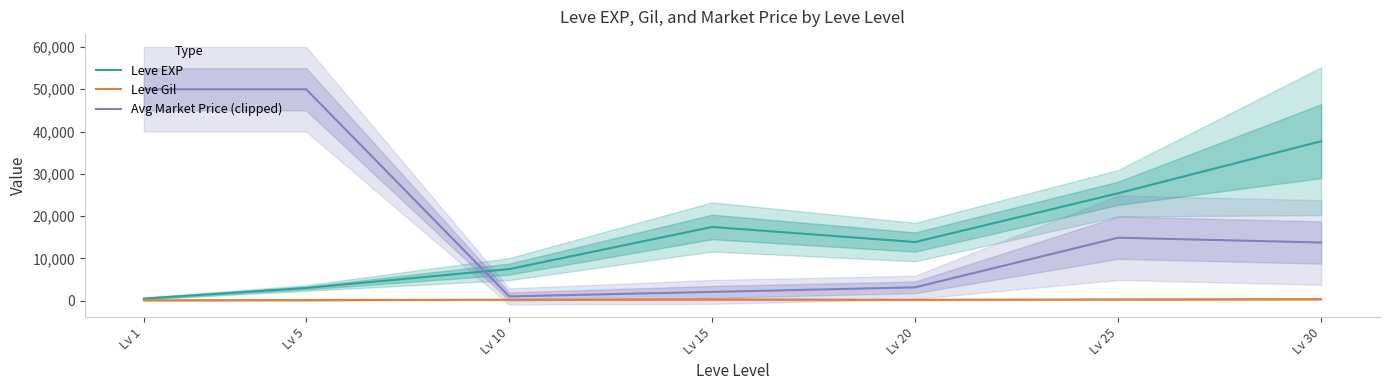

What is the difference between the highest and lowest values at Lv 25?

25097.3